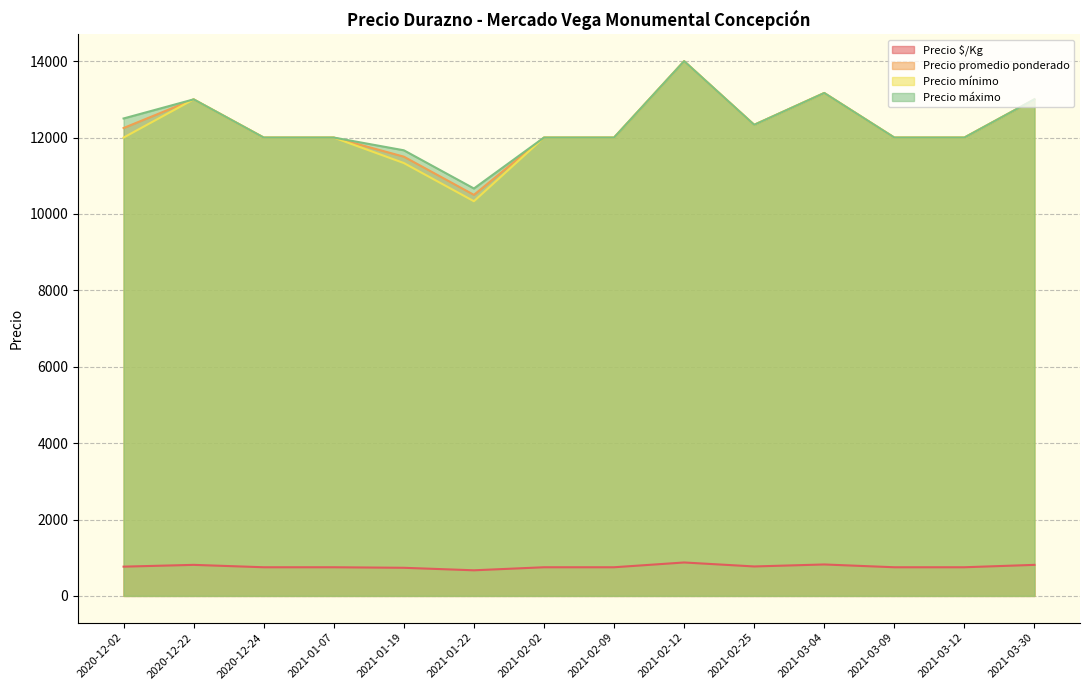

List the series in order of their peak value, lowest first.

Precio $/Kg, Precio promedio ponderado, Precio mínimo, Precio máximo